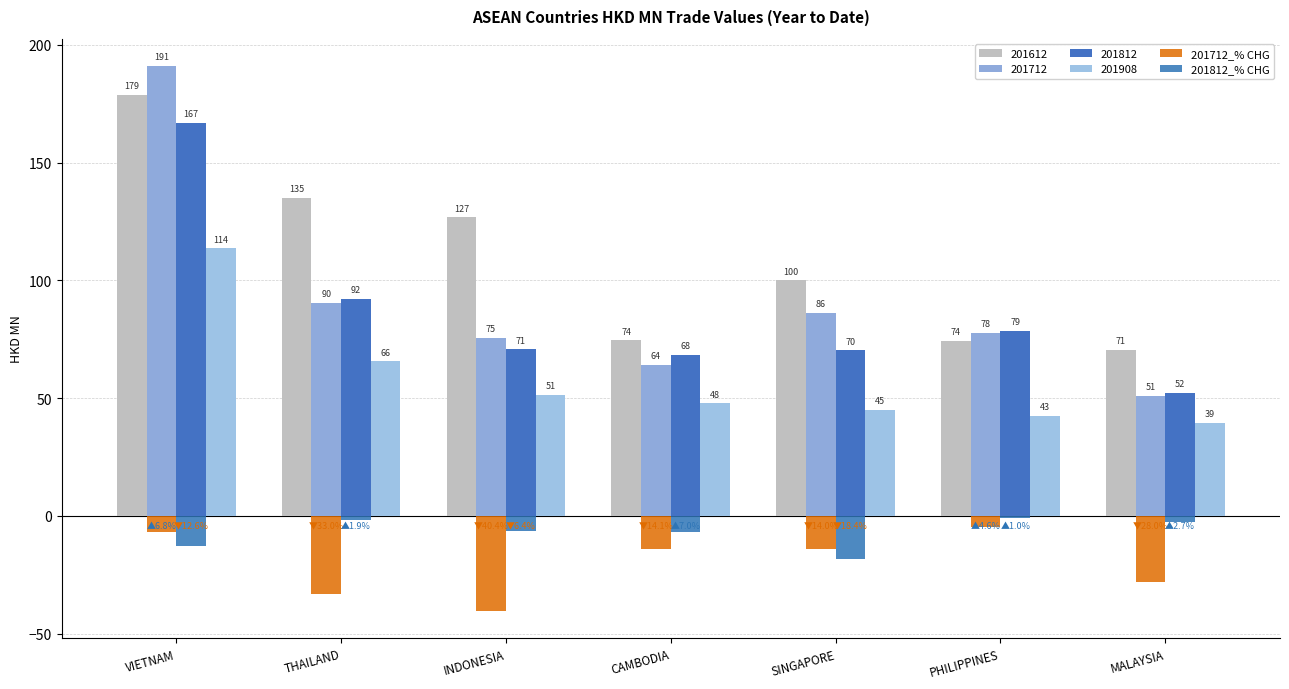

What position from the left is CAMBODIA?

4